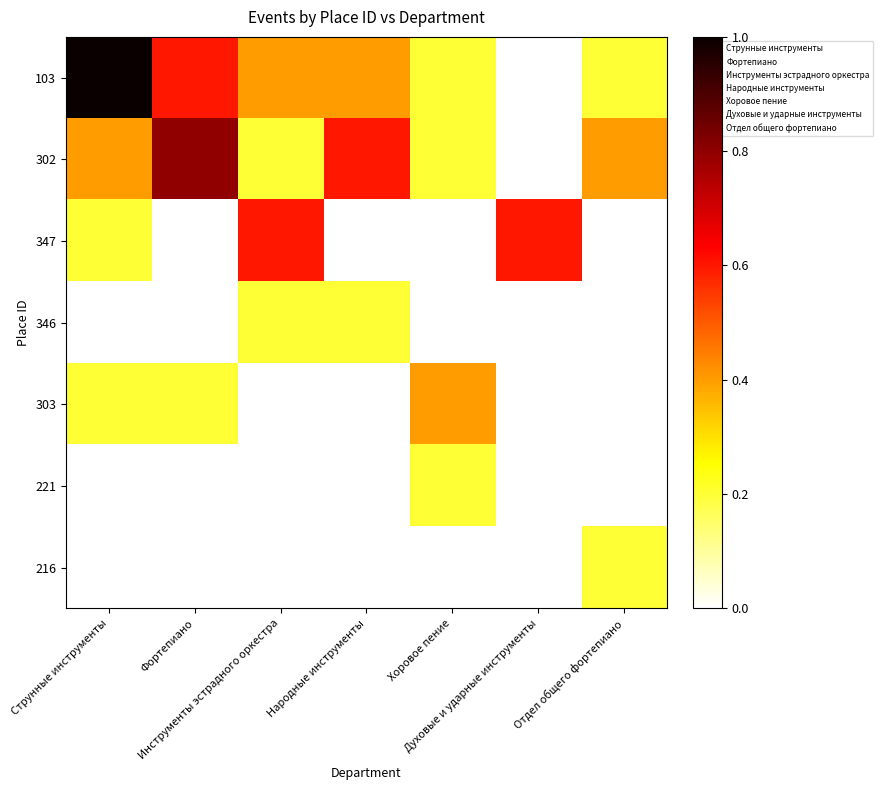

At how many categories does at least one series exceed 0?

7